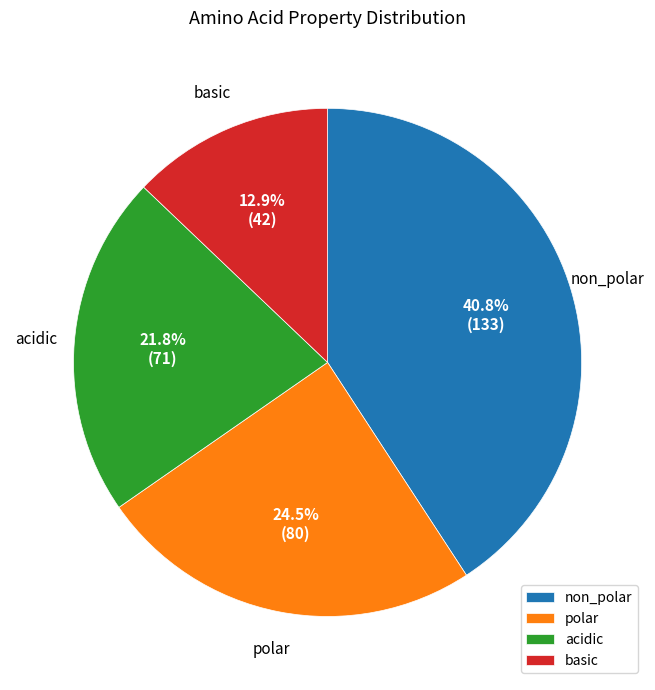

Combined, do basic and acidic account for over 50%?

No